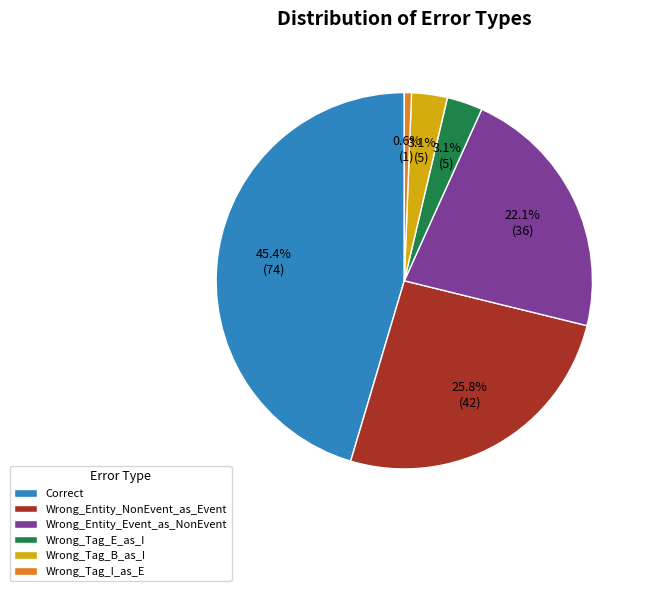

Is the sum of Wrong_Tag_I_as_E and Wrong_Tag_E_as_I greater than half?

No